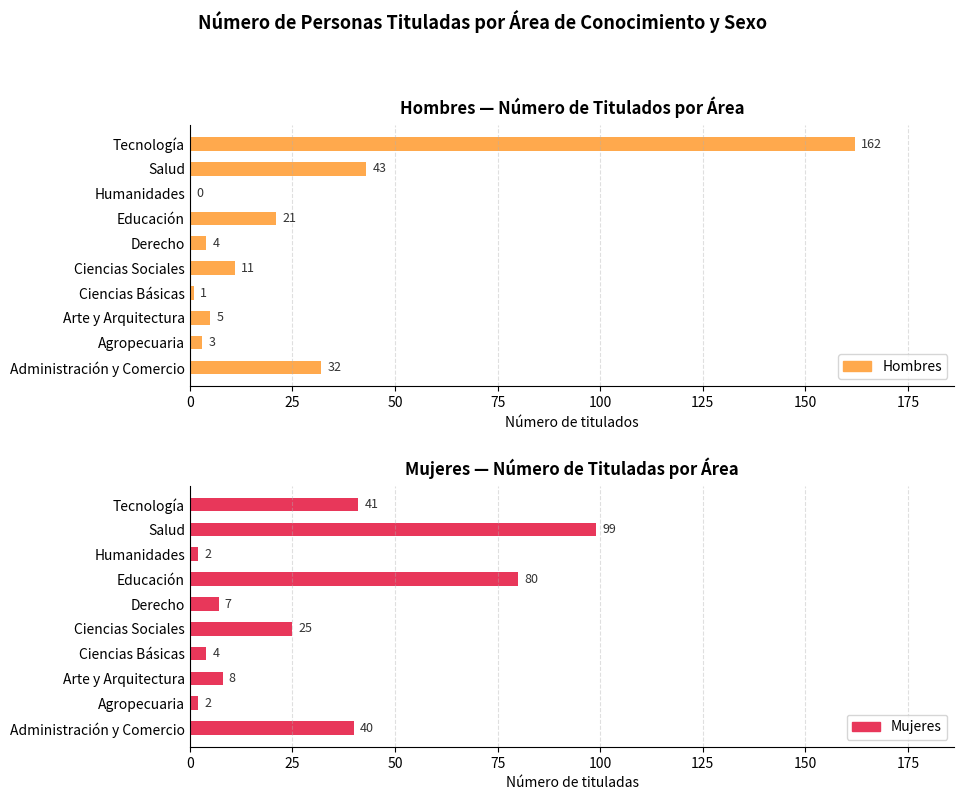

How many data points does each series have?

10